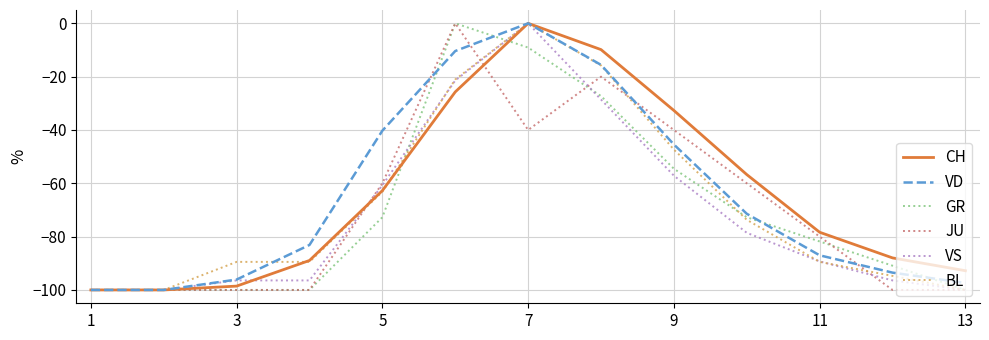

How many lines are shown in the chart?

6